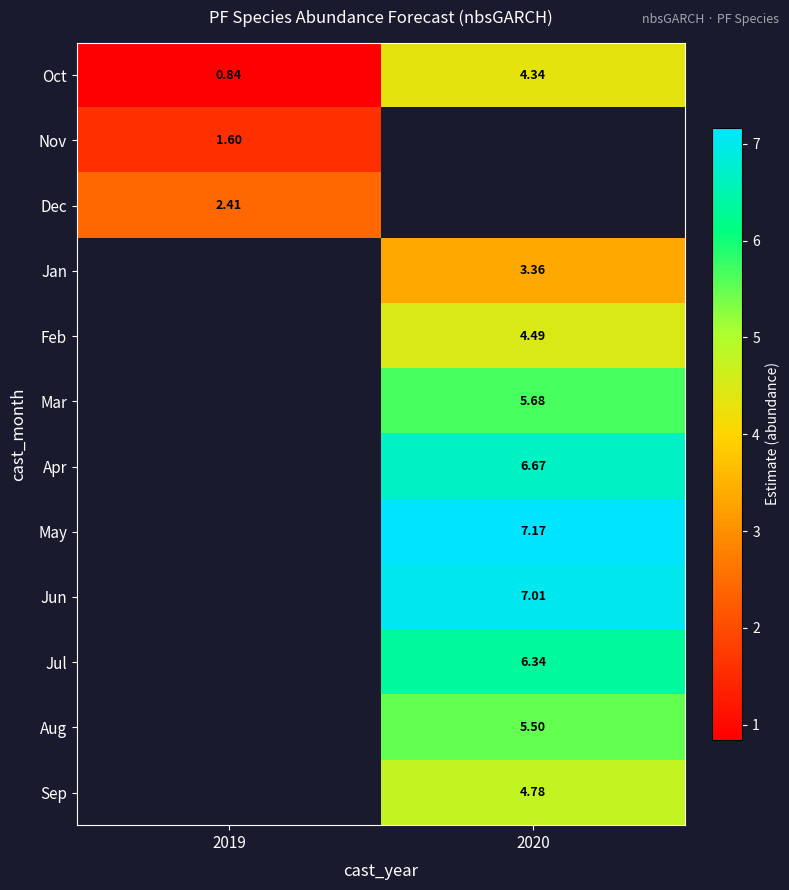

How many data points in May are above 7?

1